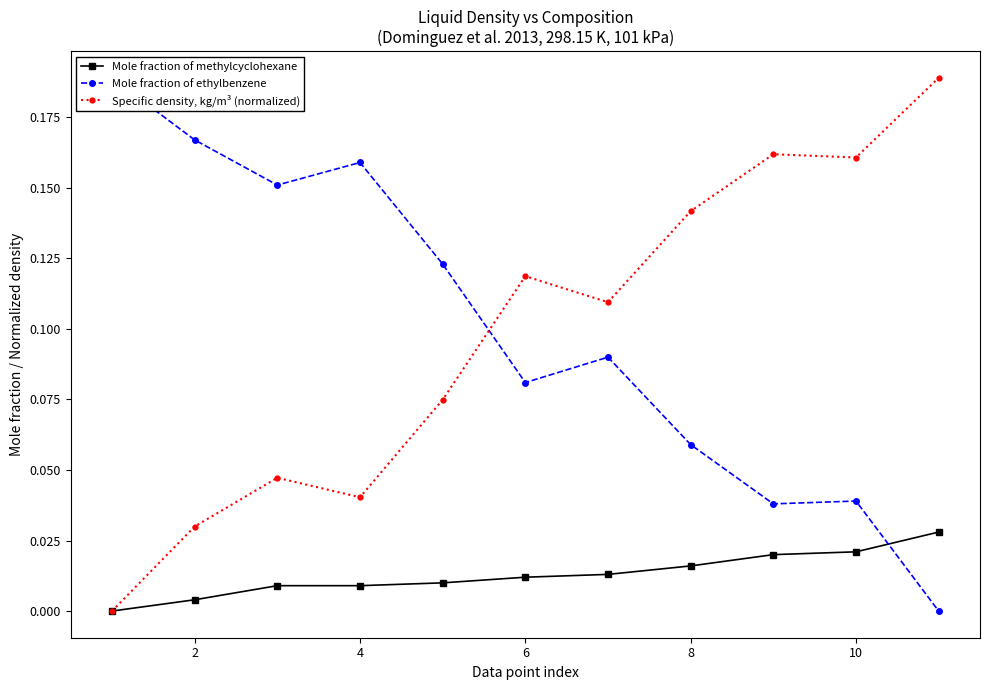

True or false: Specific density, kg/m³ (normalized) has more than 0 points higher than both neighbors.

True